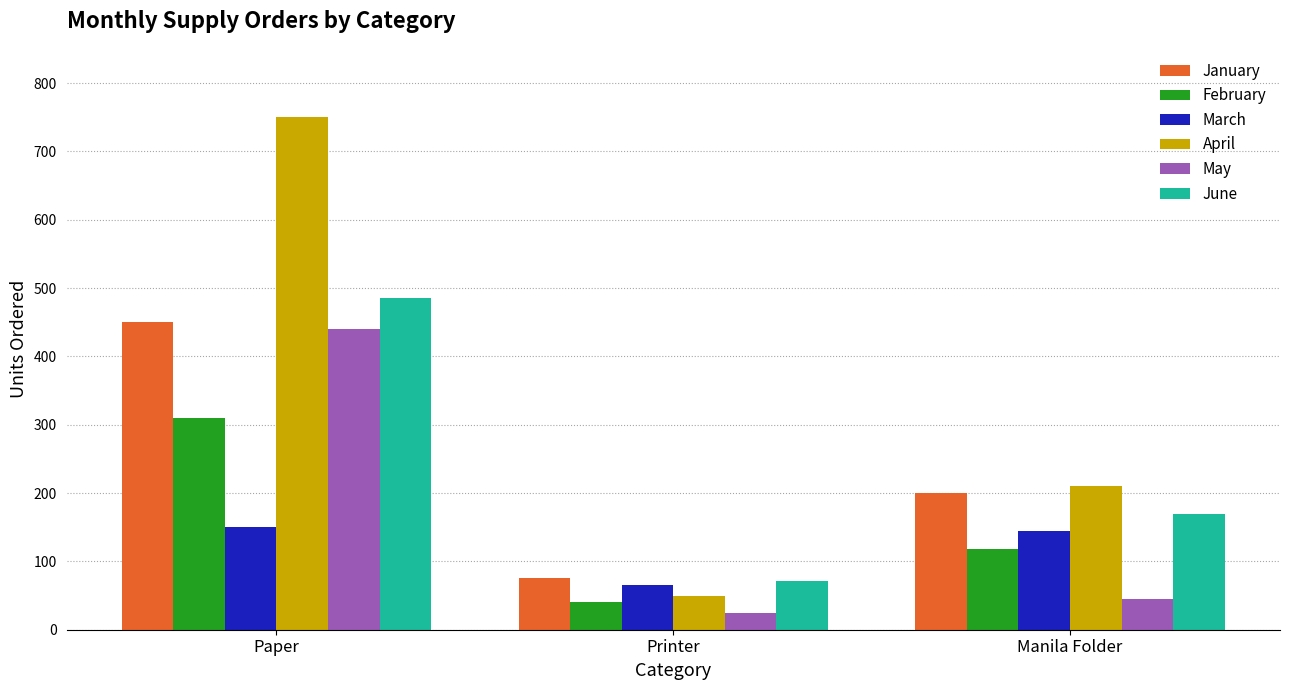

Reading right to left, transcribe all the data shown in this chart.

January: Manila Folder=200	Printer=75	Paper=450
February: Manila Folder=118	Printer=40	Paper=310
March: Manila Folder=145	Printer=65	Paper=150
April: Manila Folder=210	Printer=50	Paper=750
May: Manila Folder=45	Printer=24	Paper=440
June: Manila Folder=170	Printer=71	Paper=485